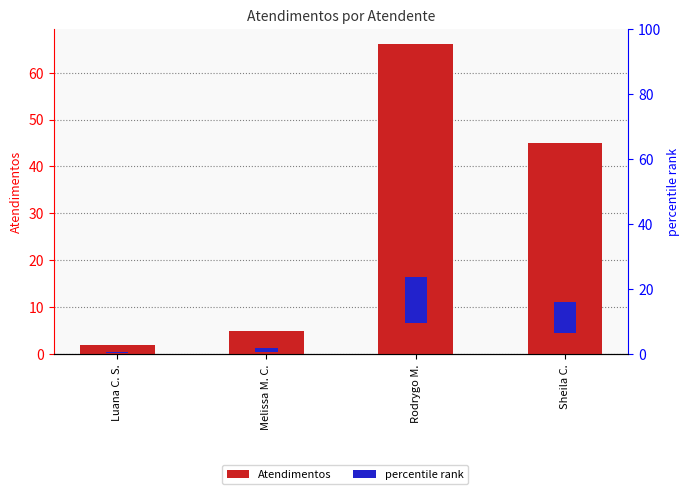

List the labels in order of value, largest first.

Rodrygo M., Sheila C., Melissa M. C., Luana C. S.